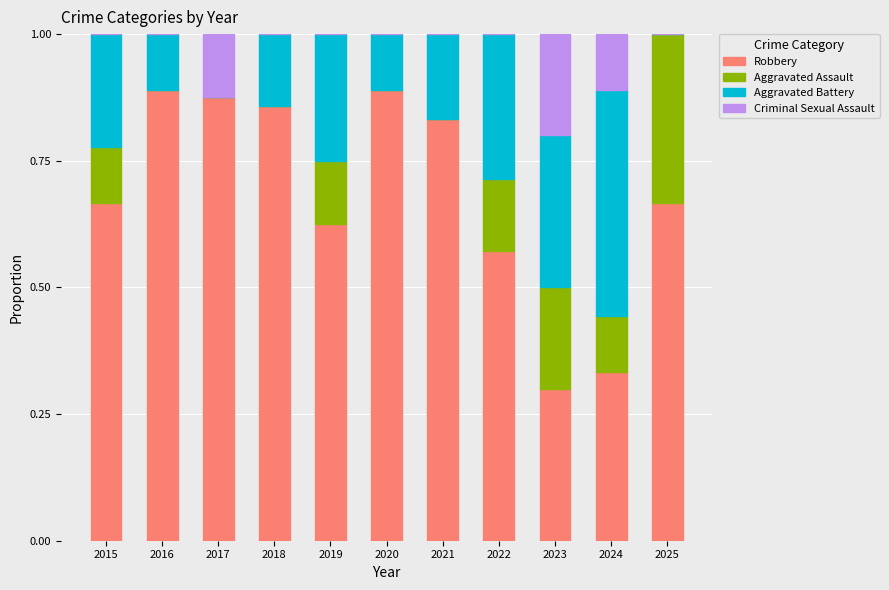

Are the bars grouped side by side (vs. stacked)?

No